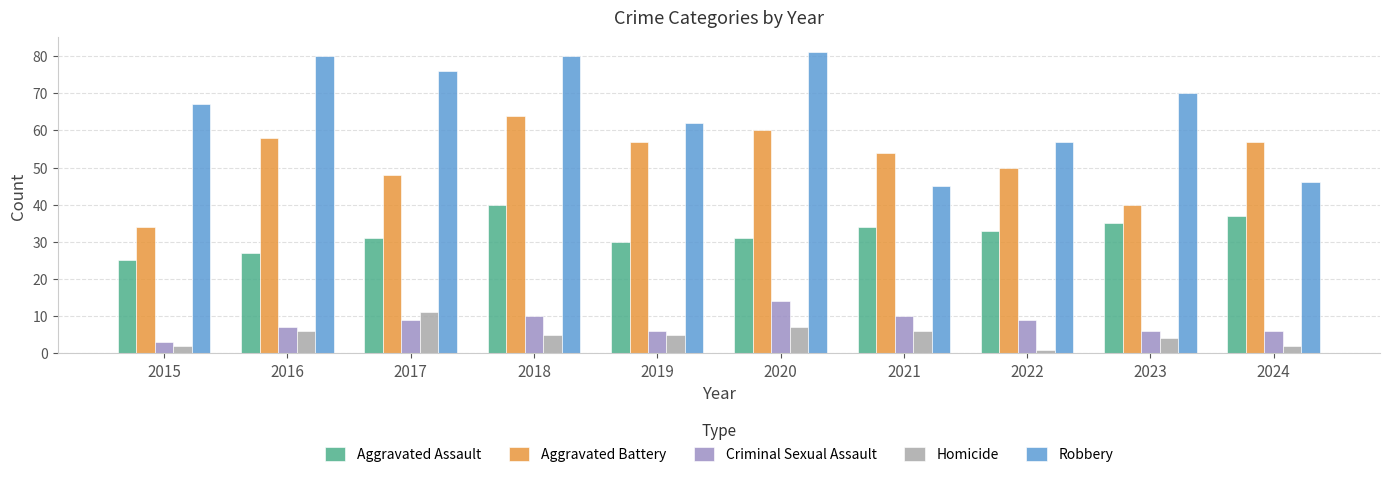

What is the sum of all Aggravated Battery values?

522